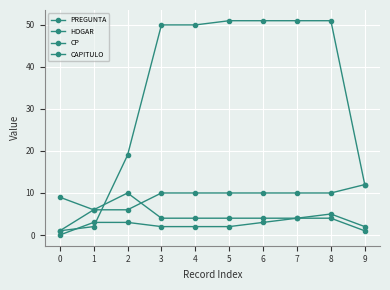

How many times do HOGAR and PREGUNTA cross each other?

1